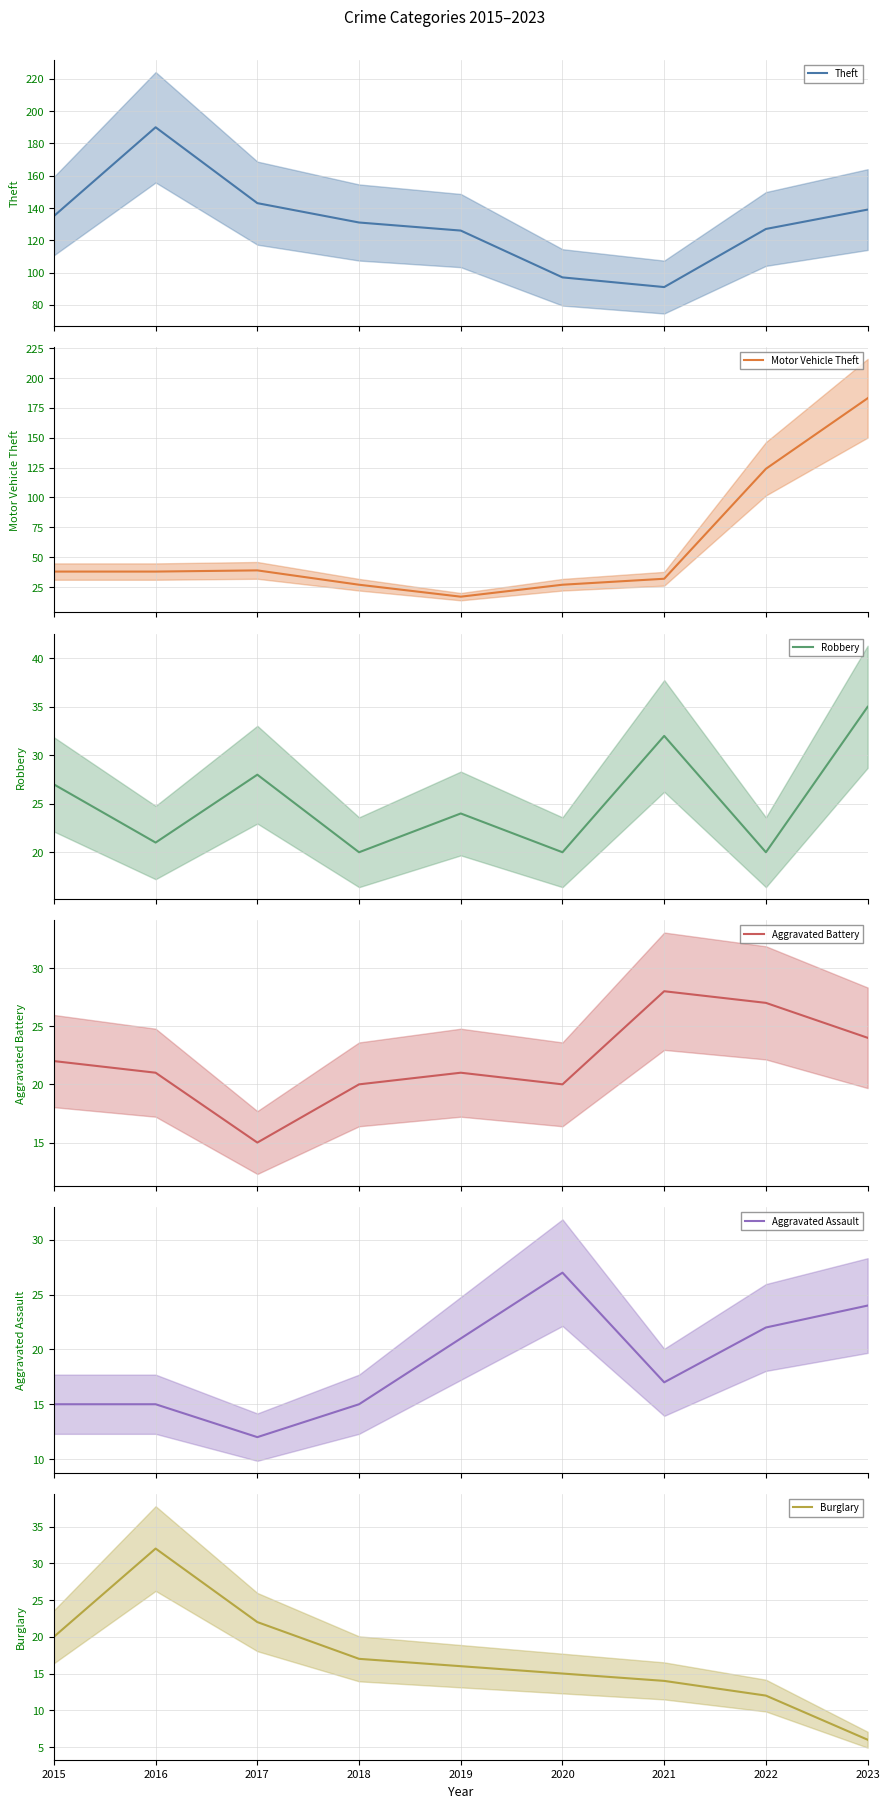

What is the smallest value displayed?

6